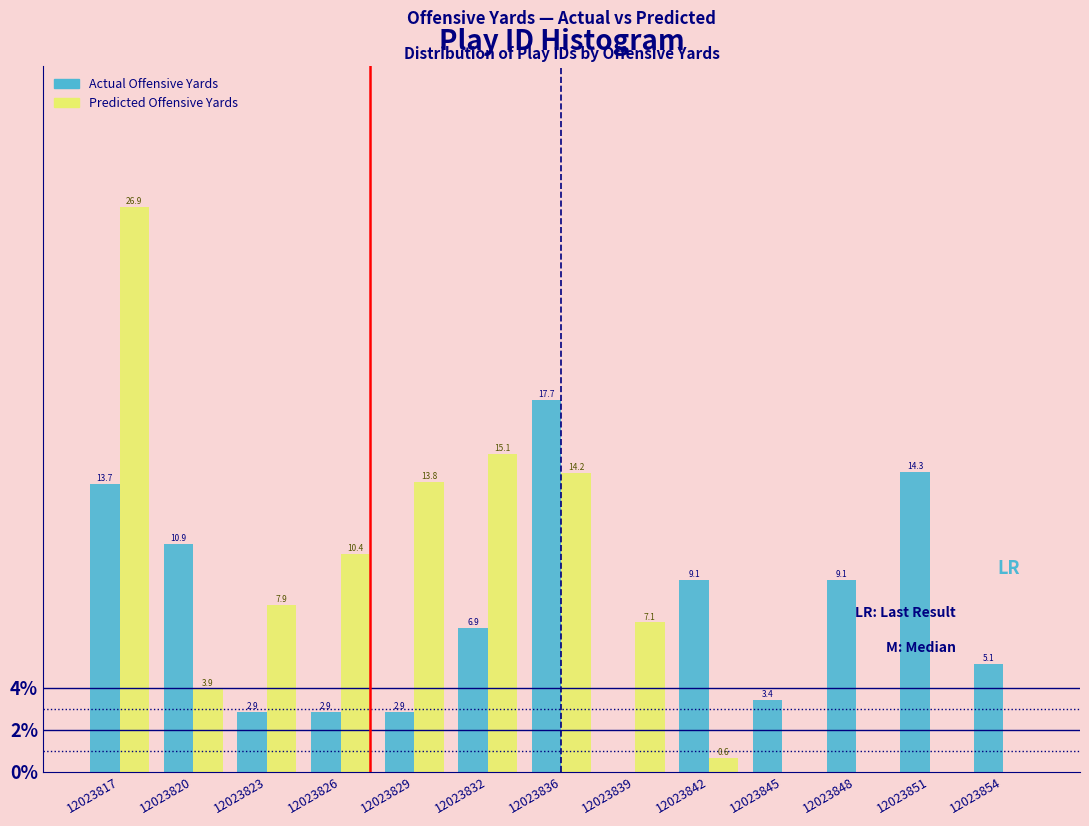

Reading left to right, list all the values displayed in this chart.

Actual Offensive Yards: 12023817=13.7	12023820=10.9	12023823=2.9	12023826=2.9	12023829=2.9	12023832=6.9	12023836=17.7	12023839=0.0	12023842=9.1	12023845=3.4	12023848=9.1	12023851=14.3	12023854=5.1
Predicted Offensive Yards: 12023817=26.9	12023820=3.9	12023823=7.9	12023826=10.4	12023829=13.8	12023832=15.1	12023836=14.2	12023839=7.1	12023842=0.6	12023845=0.0	12023848=0.0	12023851=0.0	12023854=0.0